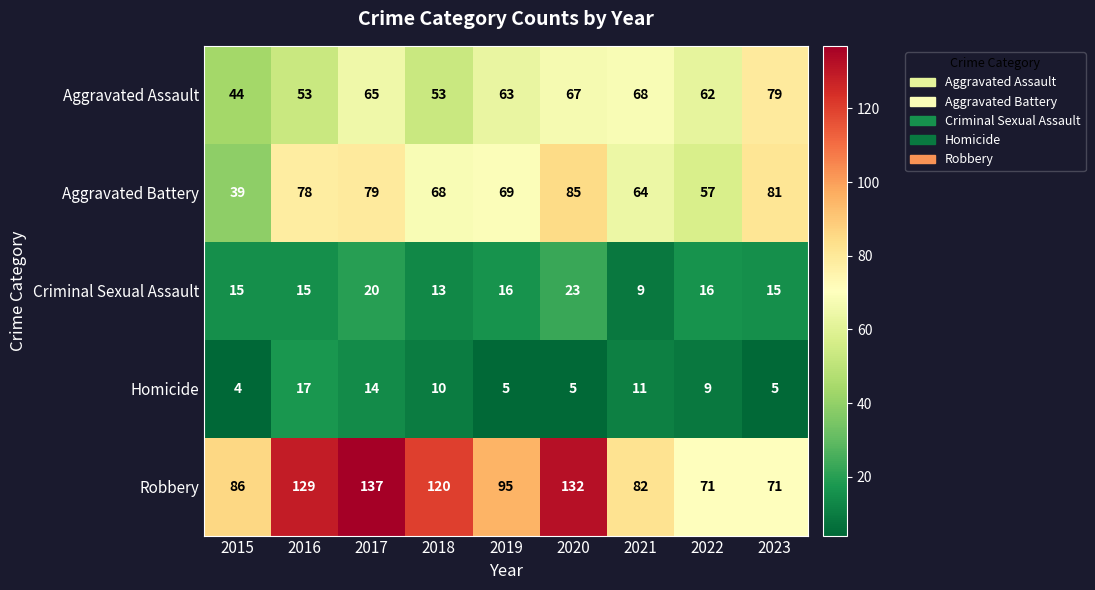

At which label does Aggravated Assault first exceed 63?

2017